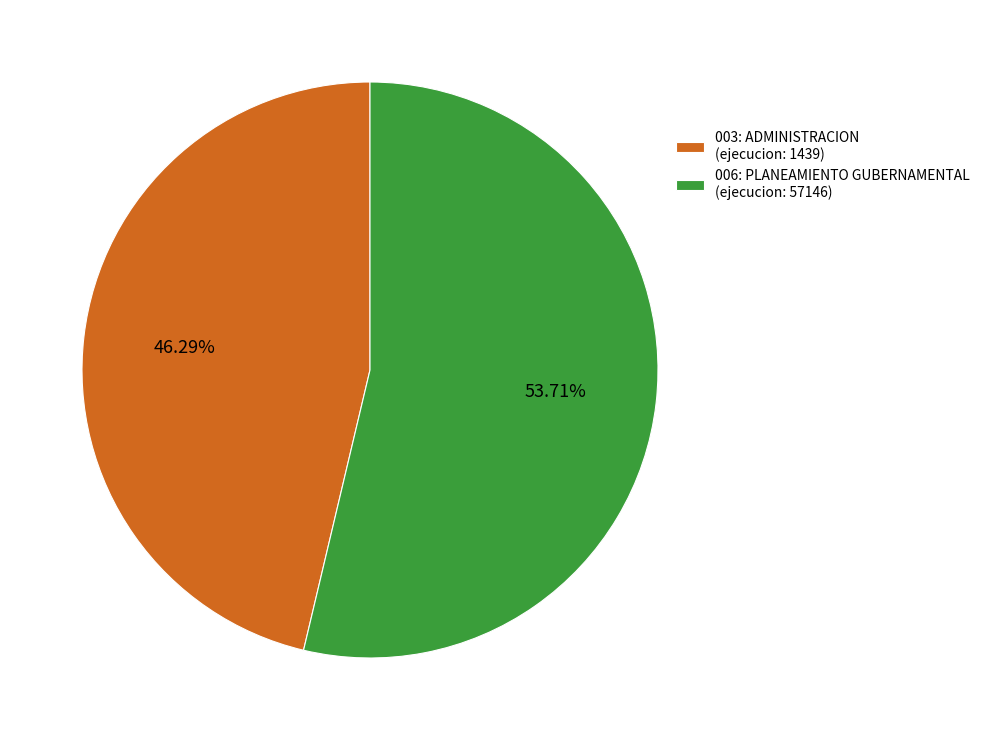

Do 006: PLANEAMIENTO GUBERNAMENTAL (ejecucion: 57146) and 003: ADMINISTRACION (ejecucion: 1439) together represent more than half of the pie?

Yes